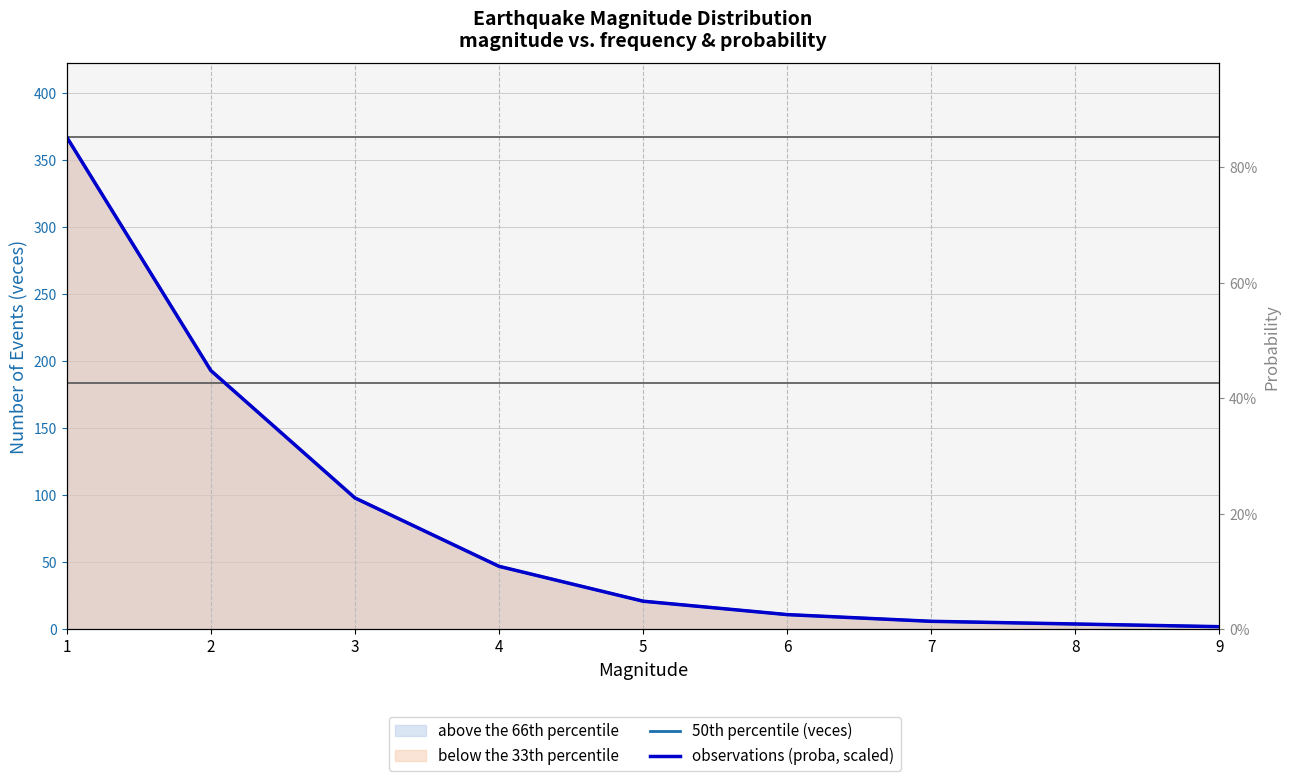

What is the difference between the observations (proba, scaled) values at 5 and 3?

77.0